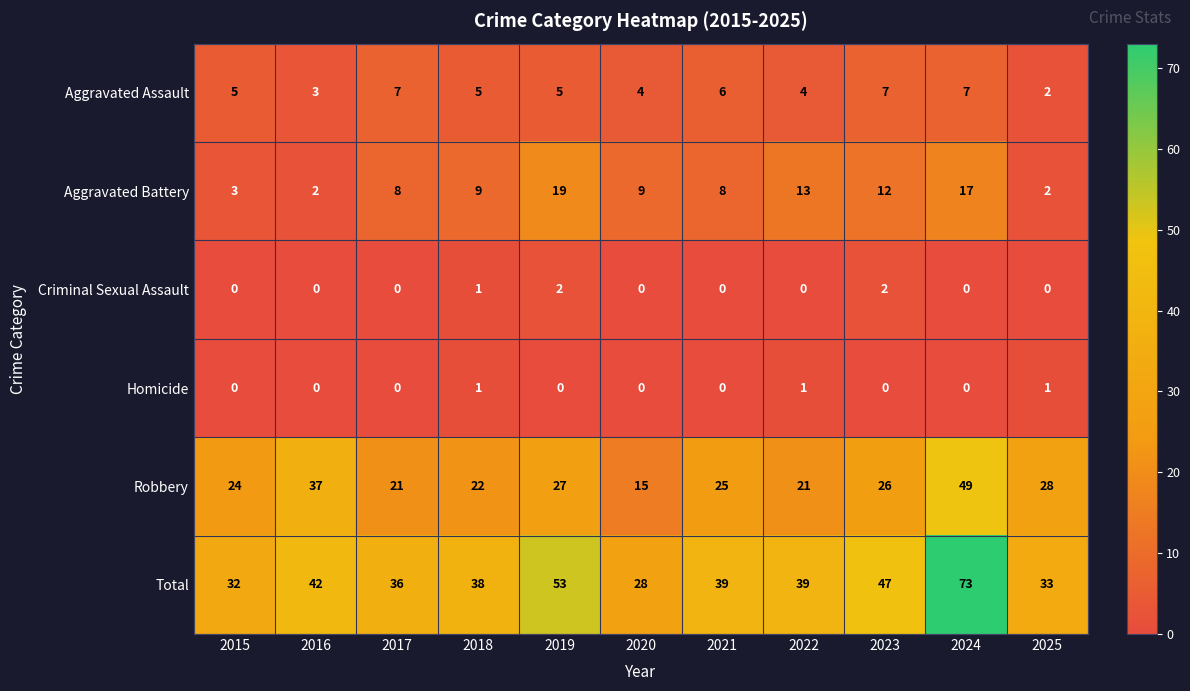

Rank the series at 2022 from lowest to highest value.

Criminal Sexual Assault, Homicide, Aggravated Assault, Aggravated Battery, Robbery, Total